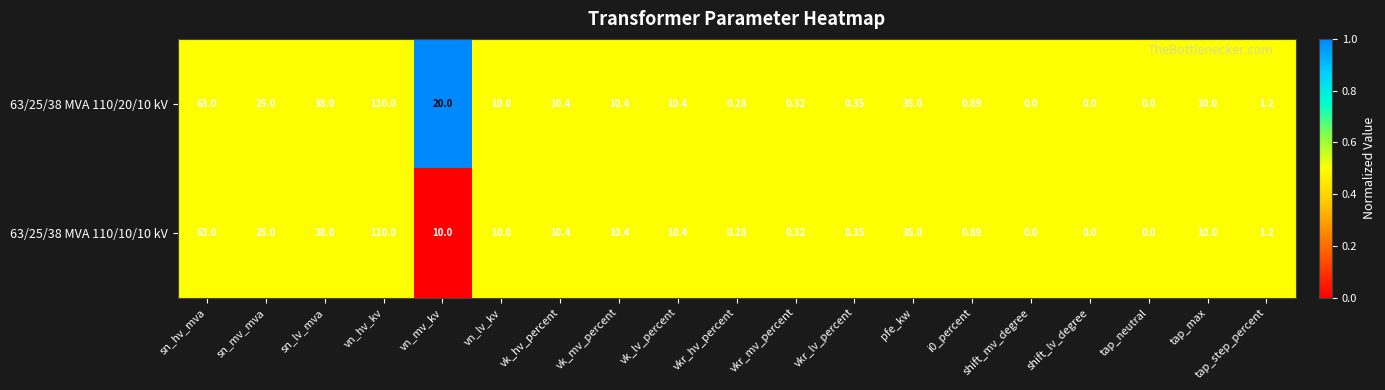

Where does the 63/25/38 MVA 110/20/10 kV series first go above 10?

sn_hv_mva